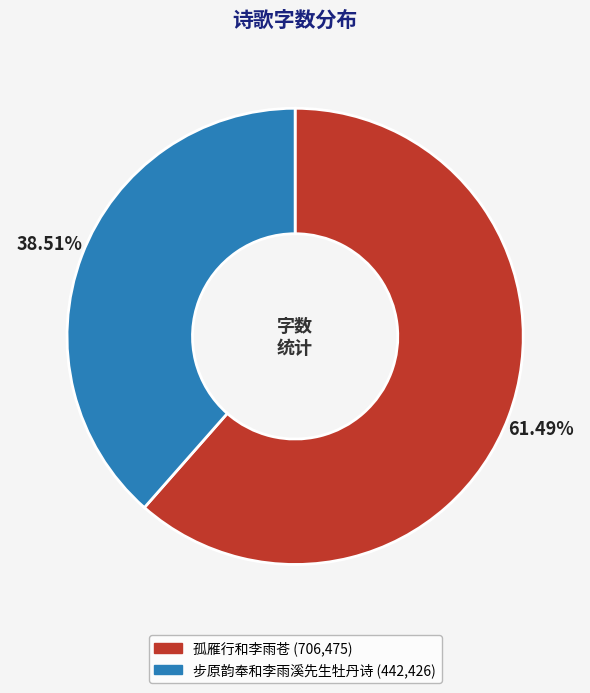

Is it true that 孤雁行和李雨苍 is 61% of the pie?

True